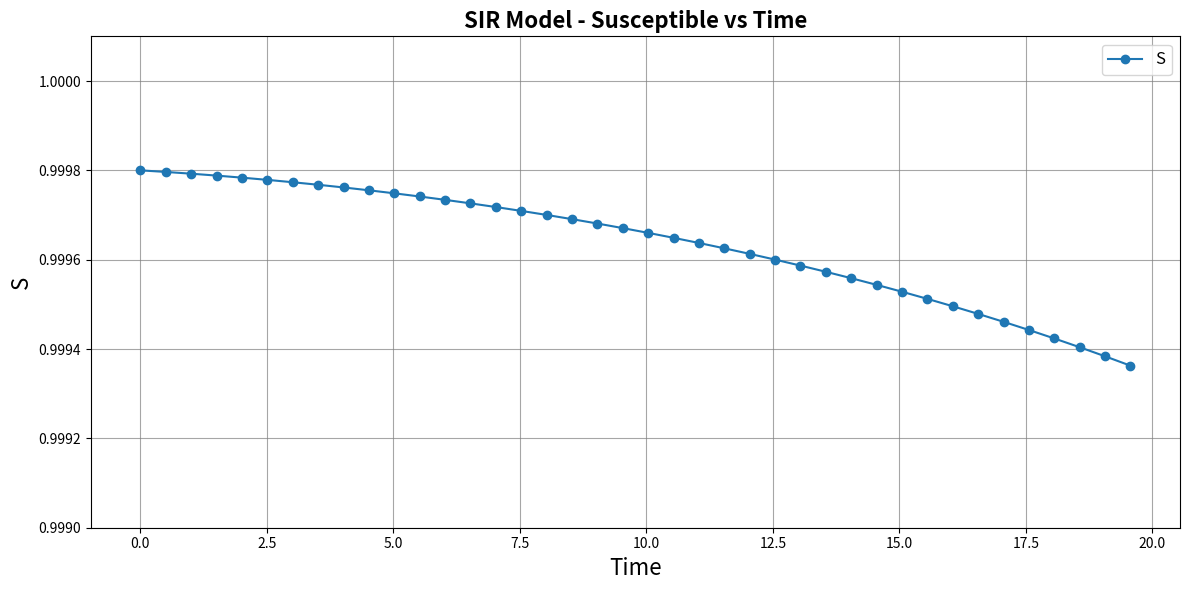

What is the sum of all values?

40.0